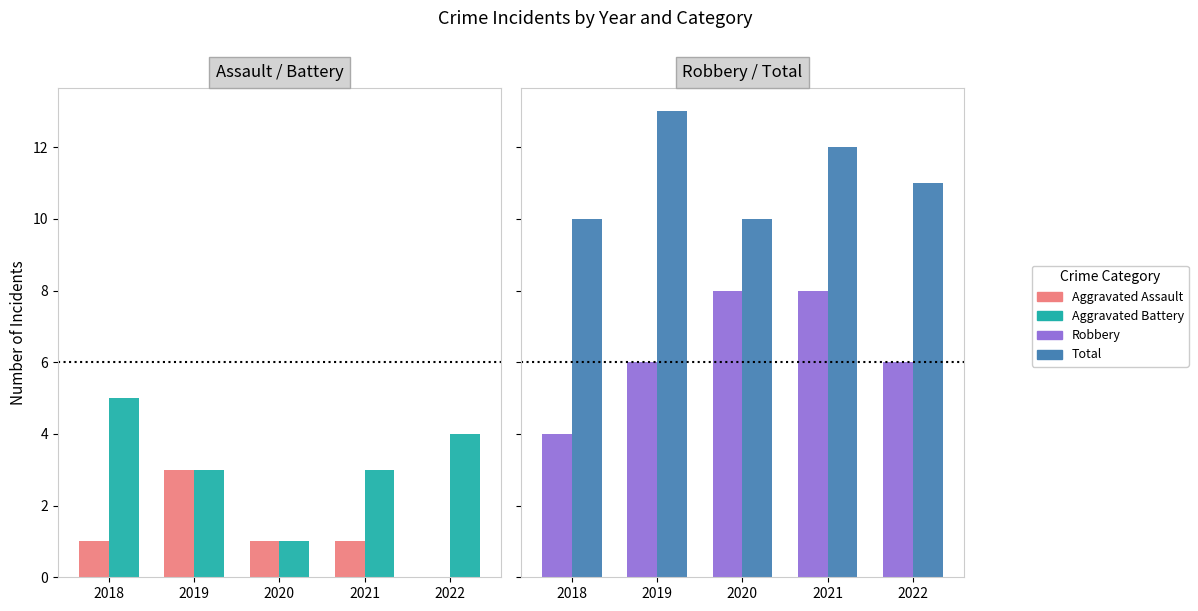

Read the Robbery value at 2018.

4